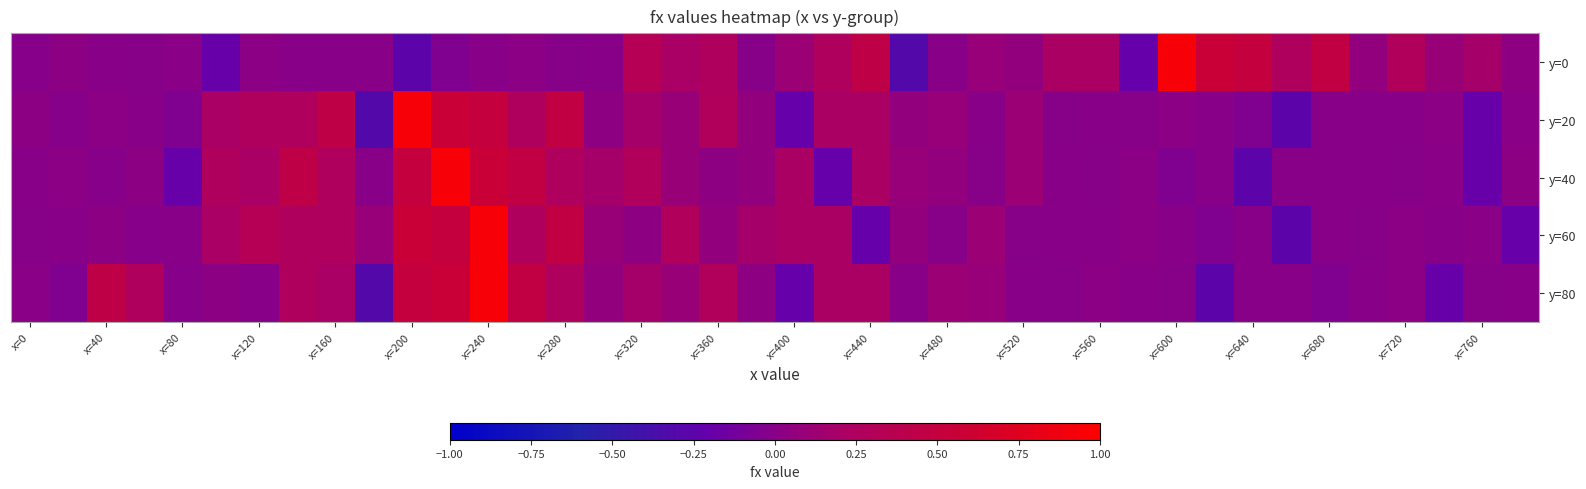

Count the number of data series in this chart.

5